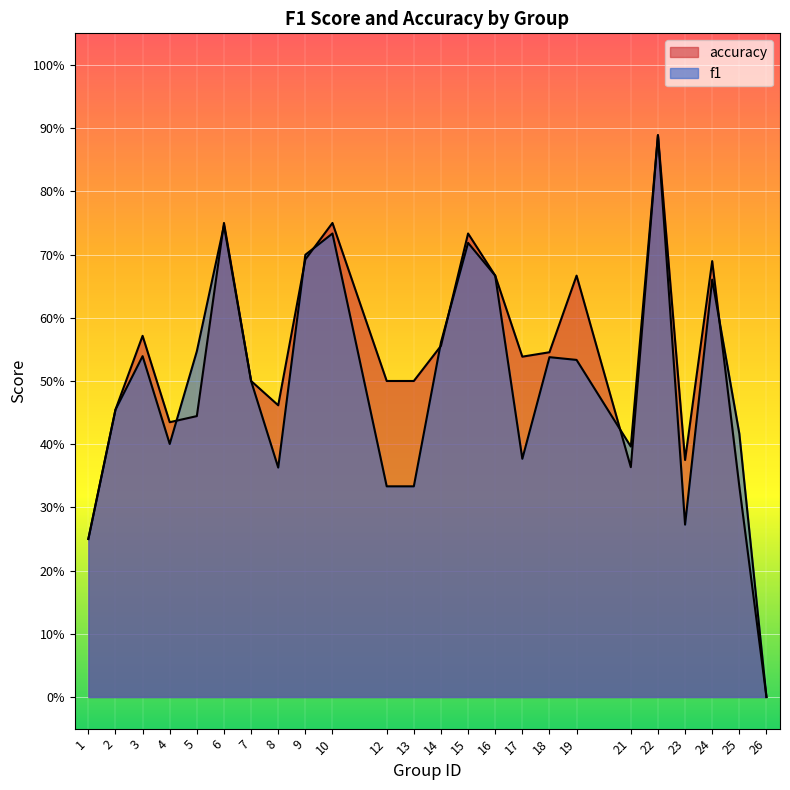

What is the average value of the accuracy series?

0.5